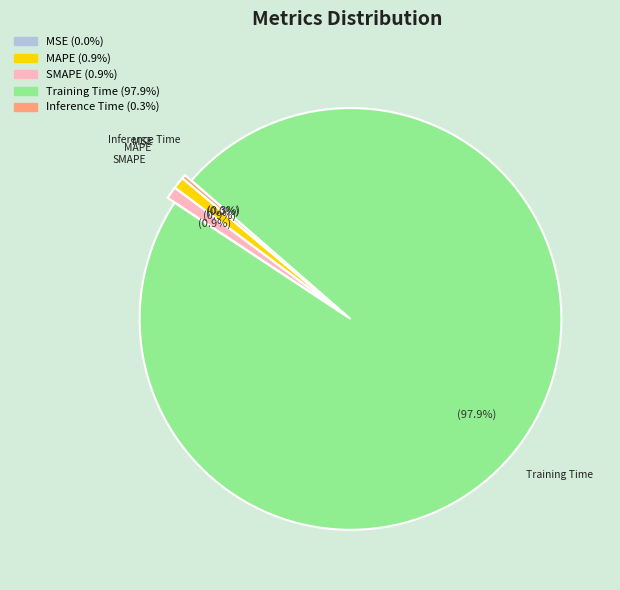

Which category has the biggest portion of the pie?

Training Time